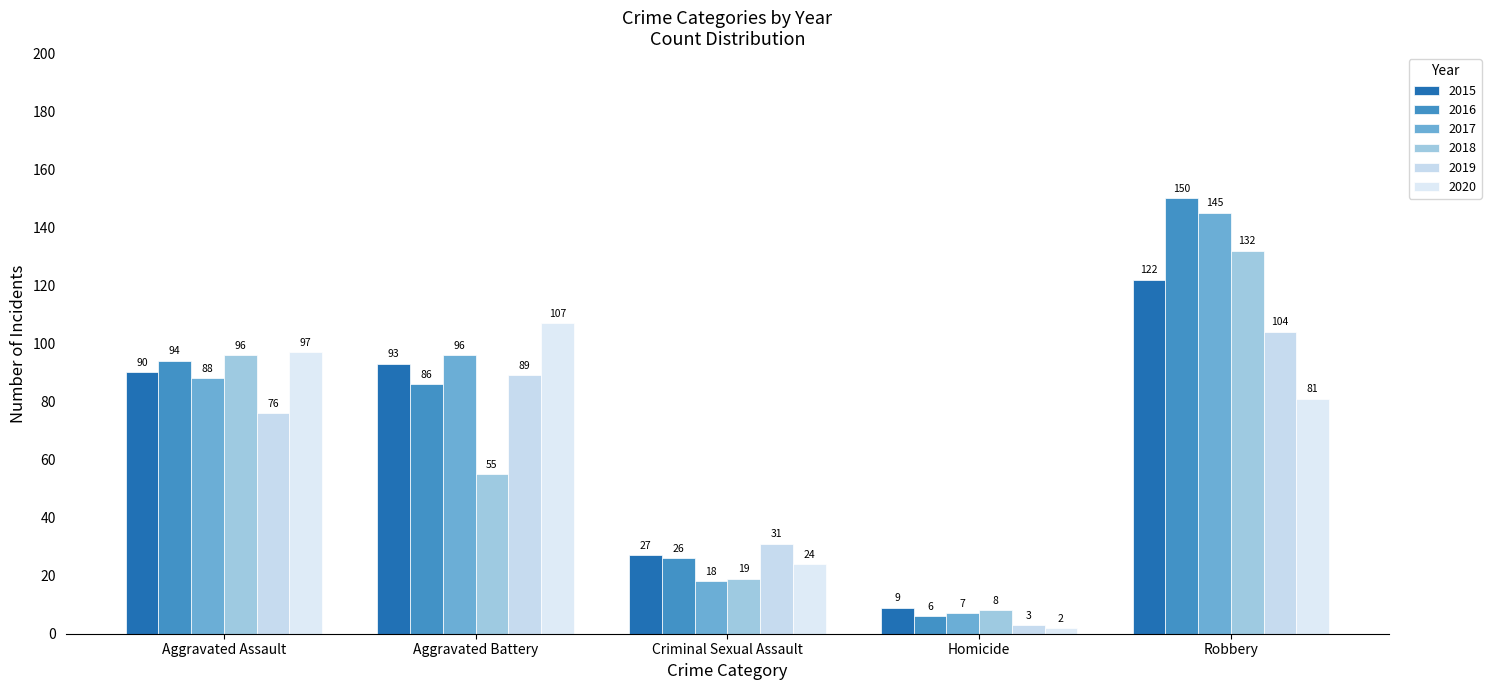

How many values in the 2015 series are below 90?

2